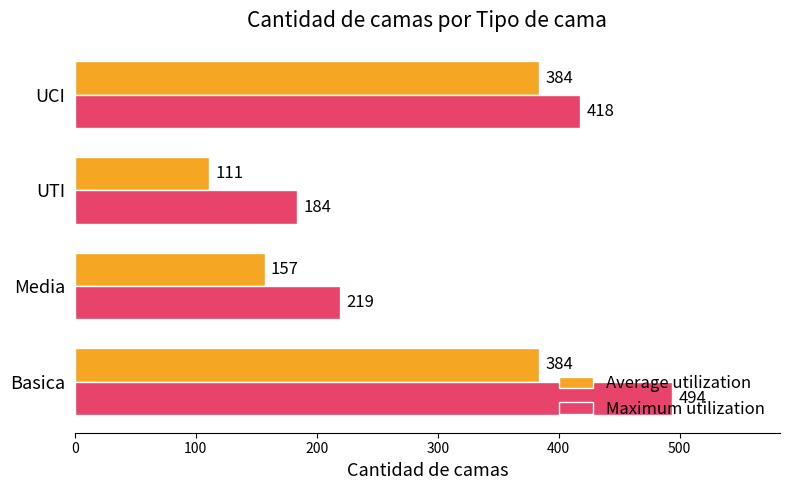

Which series has the widest spread of values?

Maximum utilization